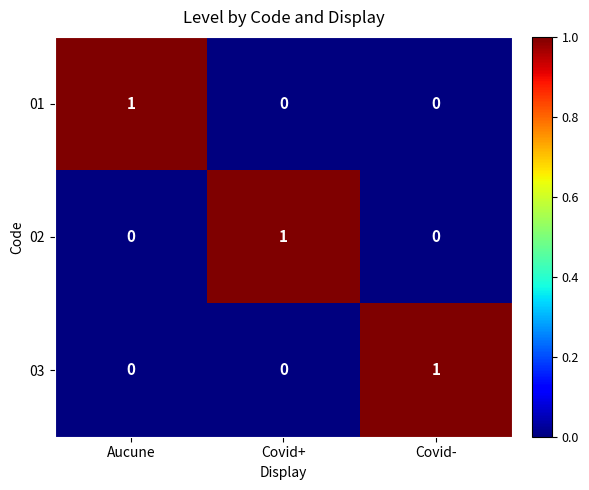

The value of 02 at Covid- is 0. True or false?

True